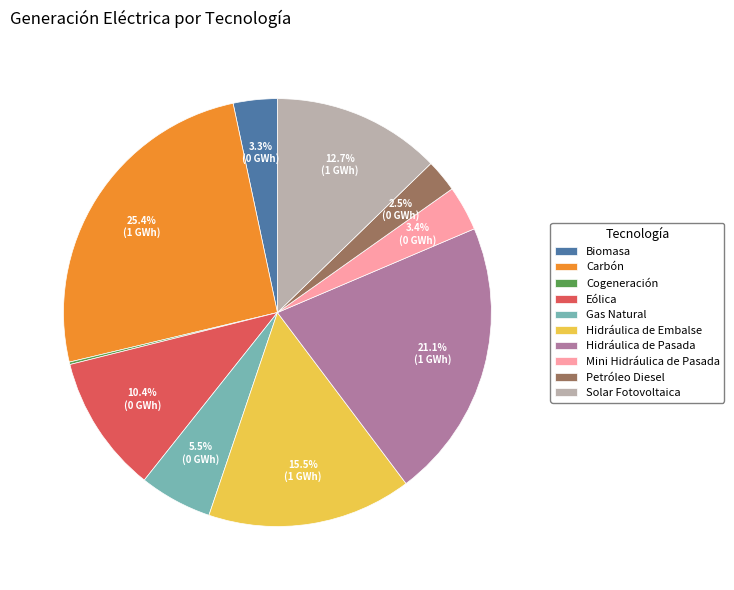

Between Carbón and Solar Fotovoltaica, which is larger?

Carbón